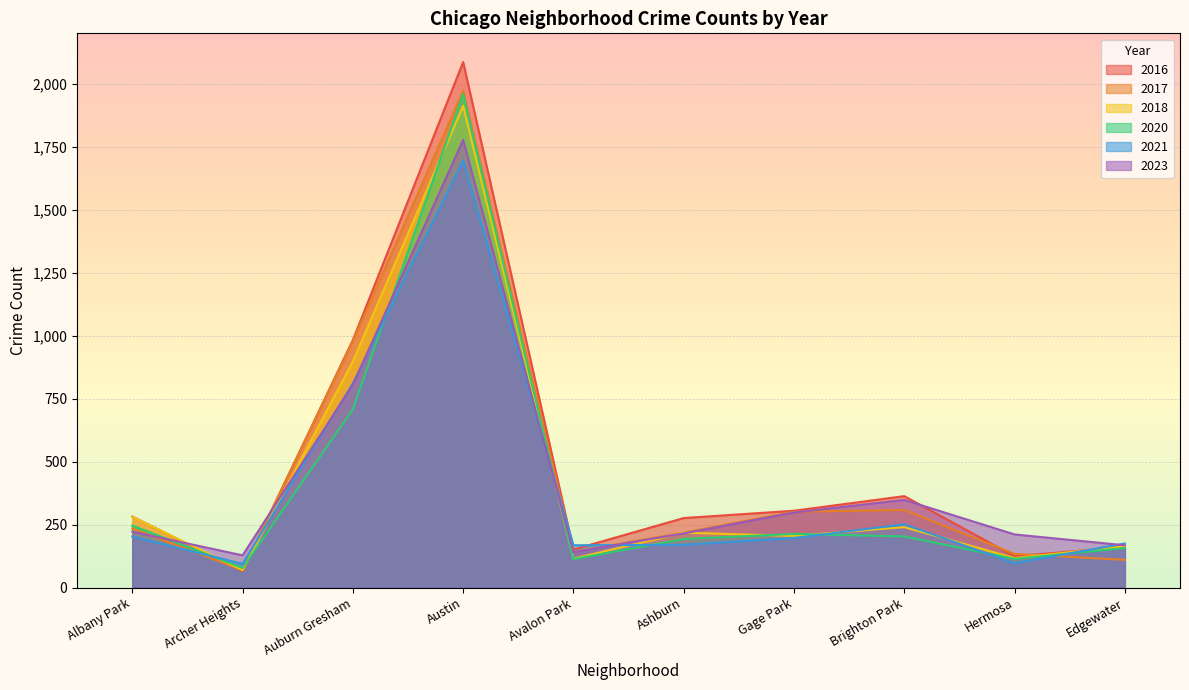

List the series in order of their peak value, lowest first.

2021, 2023, 2018, 2020, 2017, 2016